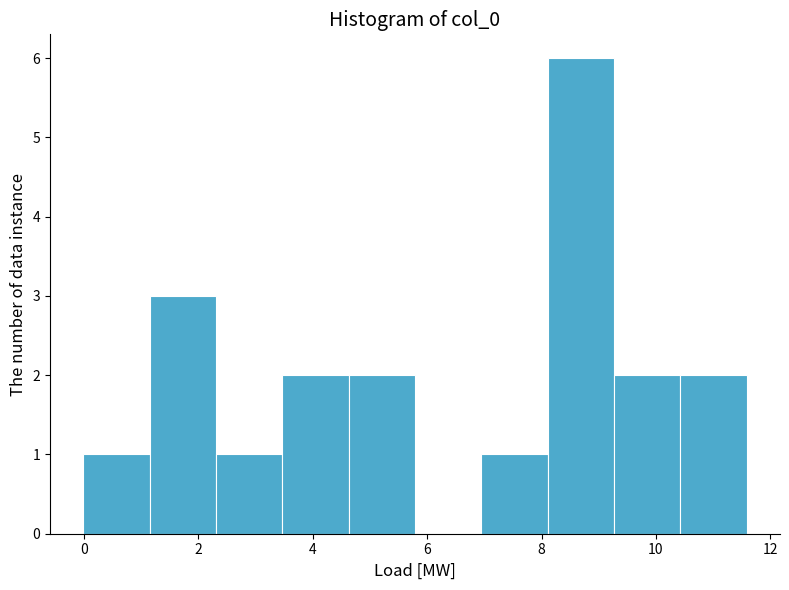

Over which range of the x-axis is the bar tallest?

8.2 to 9.2